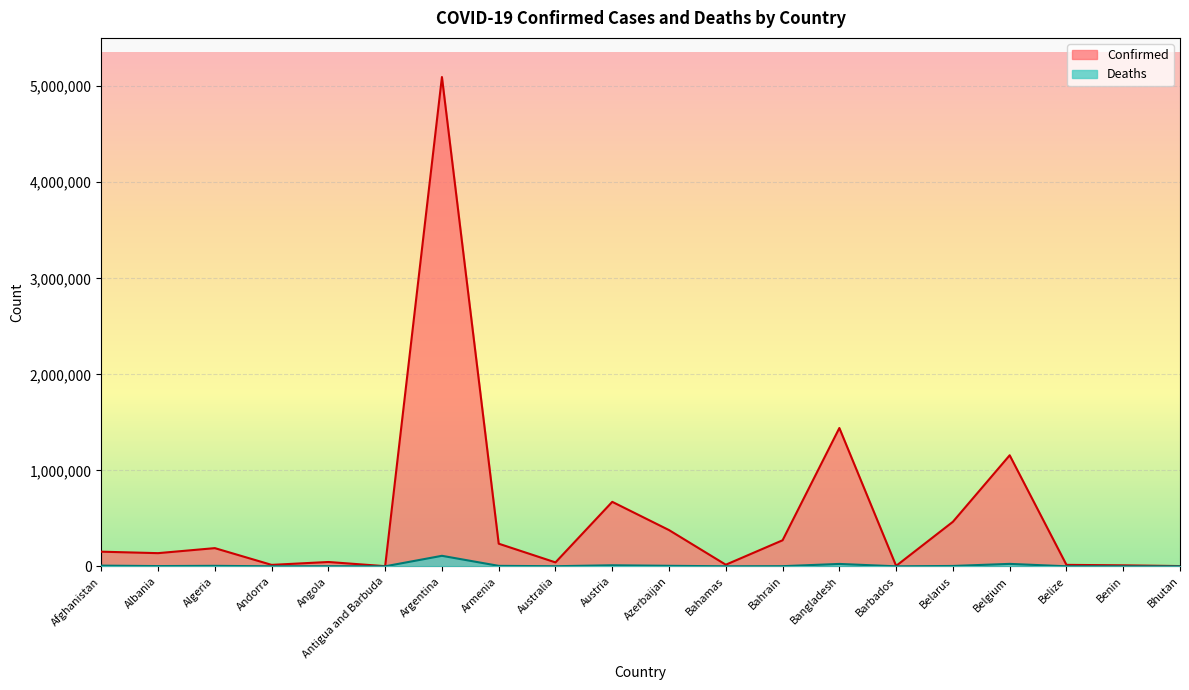

At which category does Confirmed reach its first local valley?

Albania